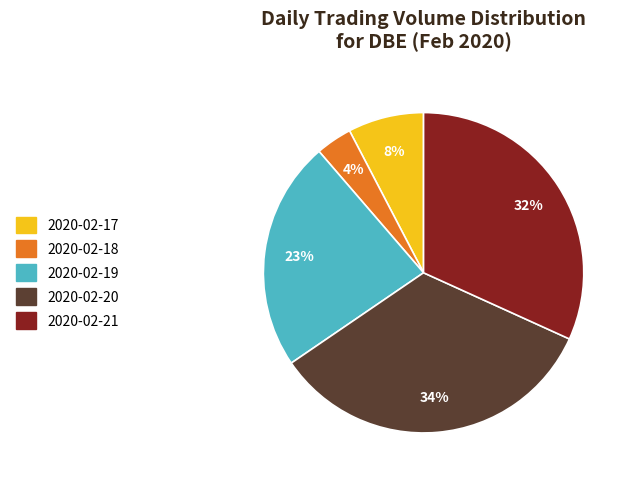

Count the number of slices in the pie.

5